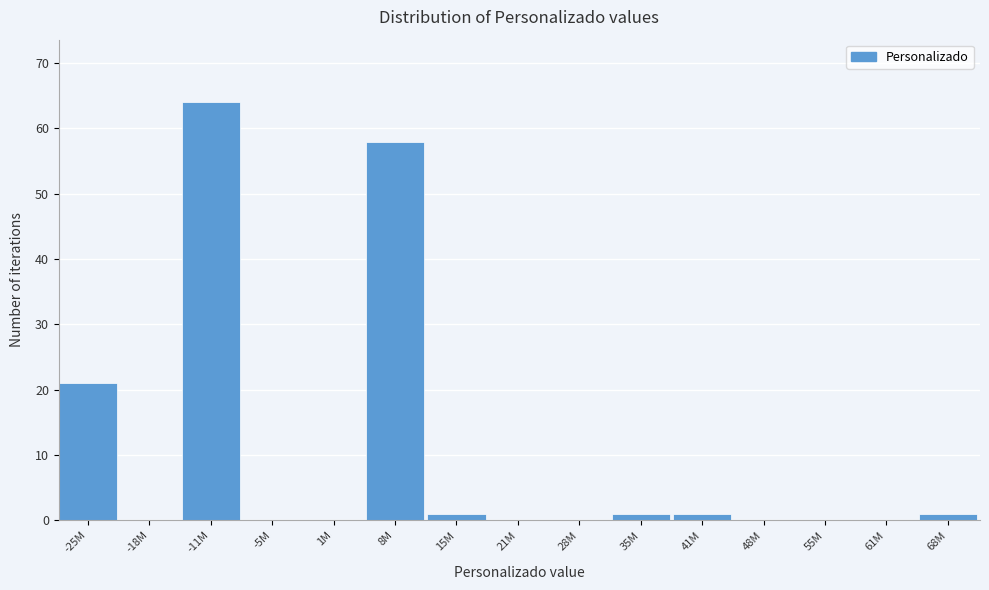

Reading right to left, list all the values displayed in this chart.

68M=1	61M=0	55M=0	48M=0	41M=1	35M=1	28M=0	21M=0	15M=1	8M=58	1M=0	-5M=0	-11M=64	-18M=0	-25M=21